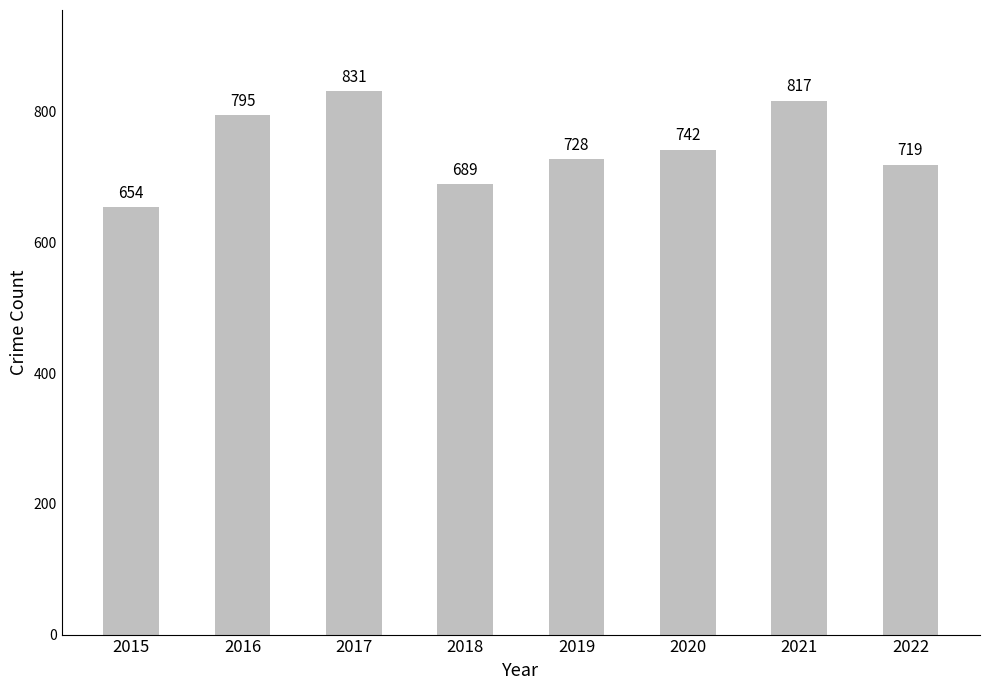

Rank the categories by value from highest to lowest.

2017, 2021, 2016, 2020, 2019, 2022, 2018, 2015